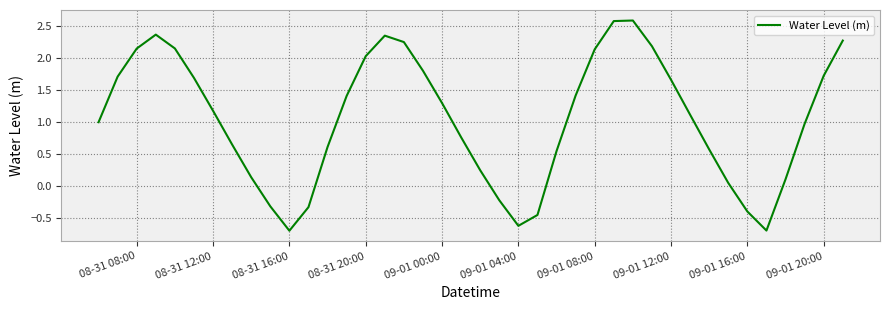

What is the smallest value displayed?

-0.7